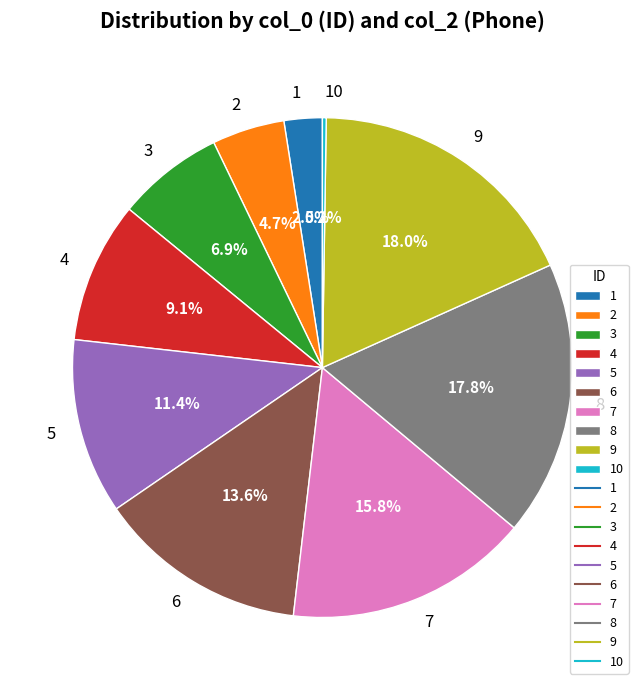

To the nearest percent, what percentage of the pie is 3?

7%